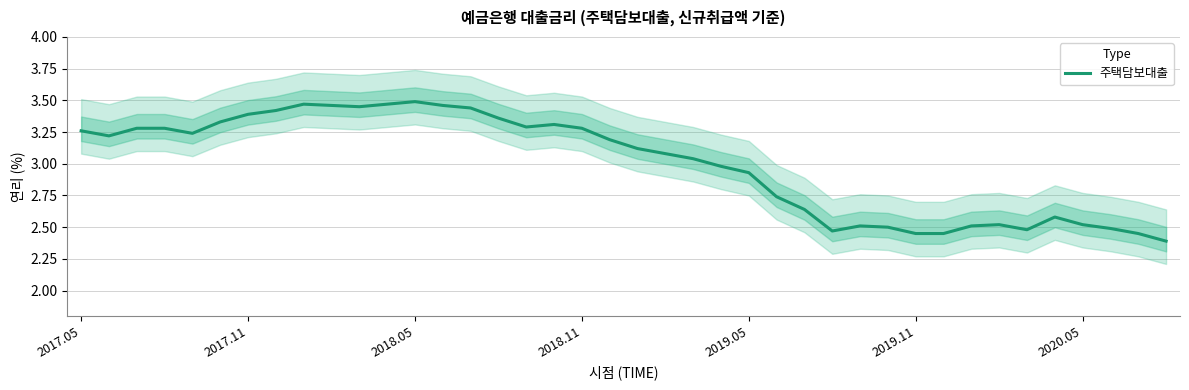

What position from the left is 16?

17